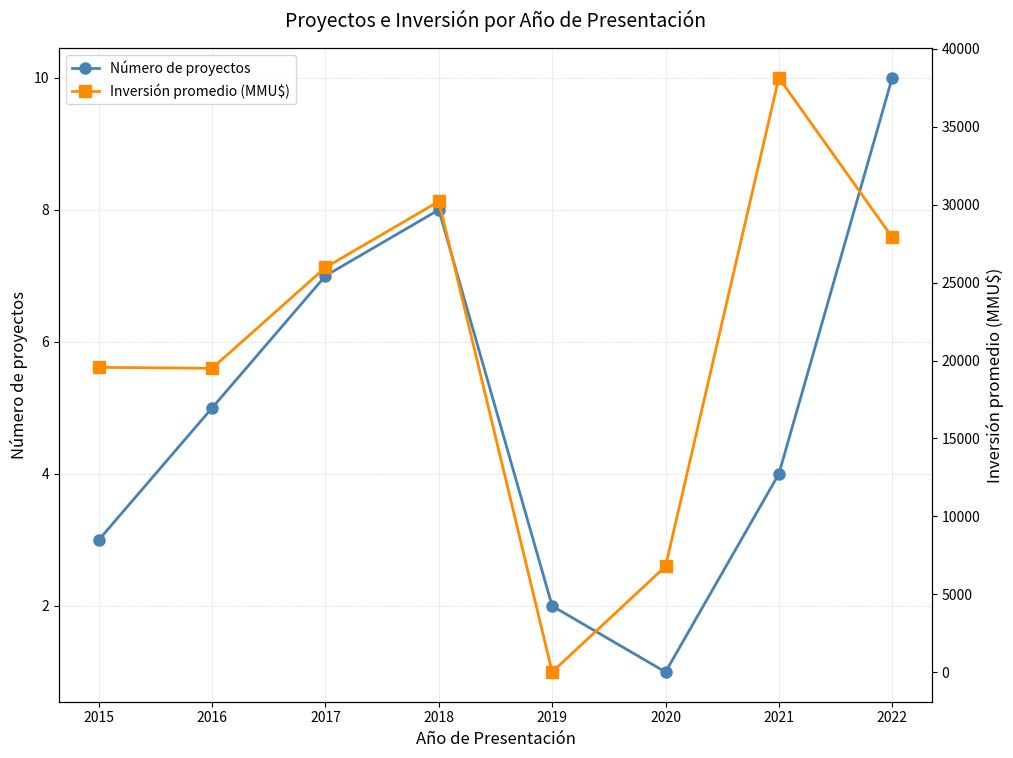

Which label corresponds to the largest value in the chart?

2021